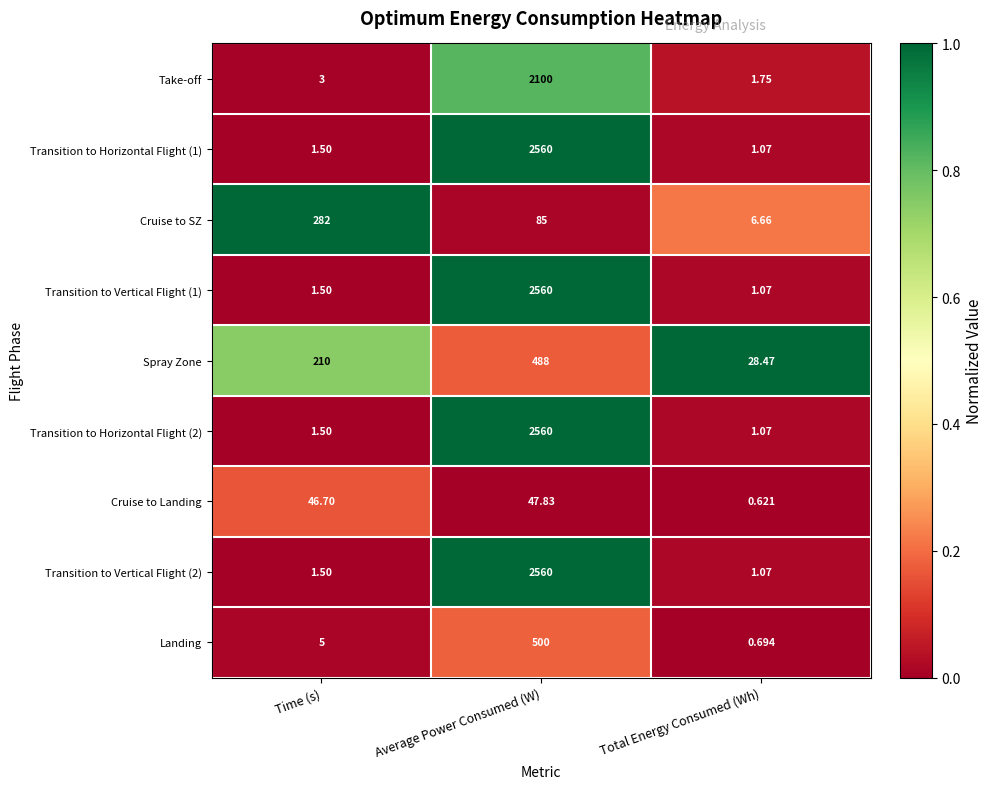

Which series changed the most between Time (s) and Total Energy Consumed (Wh)?

Cruise to SZ